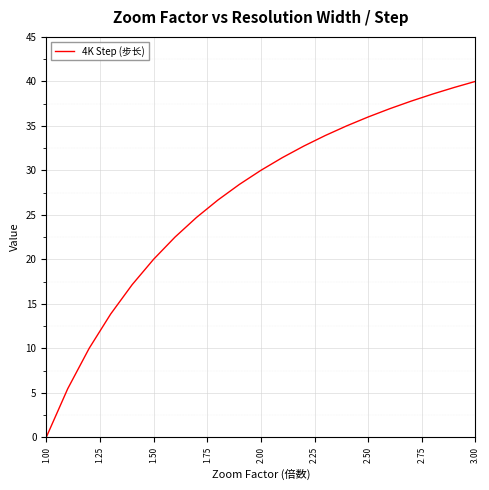

What is the difference between the maximum and minimum values?

40.0